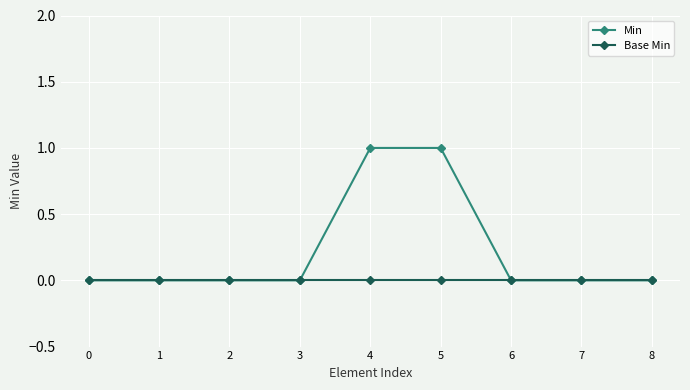

How many series are shown in this chart?

2